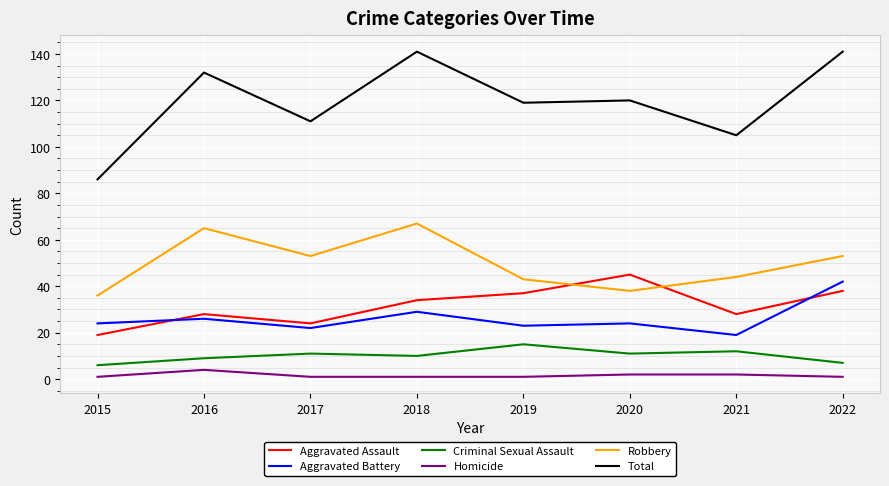

True or false: Aggravated Battery and Aggravated Assault intersect in this chart.

True